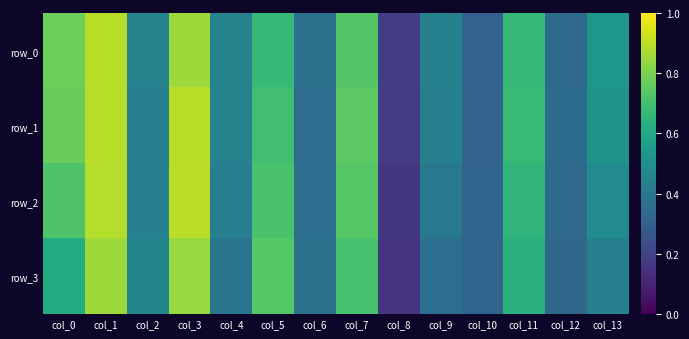

Reading left to right, extract all data points from this chart.

row_0: col_0=0.8	col_1=0.9	col_2=0.4	col_3=0.9	col_4=0.4	col_5=0.7	col_6=0.4	col_7=0.7	col_8=0.2	col_9=0.4	col_10=0.3	col_11=0.7	col_12=0.3	col_13=0.5
row_1: col_0=0.8	col_1=0.9	col_2=0.4	col_3=0.9	col_4=0.4	col_5=0.7	col_6=0.4	col_7=0.7	col_8=0.2	col_9=0.4	col_10=0.3	col_11=0.7	col_12=0.4	col_13=0.5
row_2: col_0=0.7	col_1=0.9	col_2=0.4	col_3=0.9	col_4=0.4	col_5=0.7	col_6=0.4	col_7=0.7	col_8=0.2	col_9=0.4	col_10=0.3	col_11=0.7	col_12=0.3	col_13=0.5
row_3: col_0=0.6	col_1=0.9	col_2=0.5	col_3=0.8	col_4=0.4	col_5=0.7	col_6=0.4	col_7=0.7	col_8=0.2	col_9=0.4	col_10=0.3	col_11=0.6	col_12=0.3	col_13=0.4